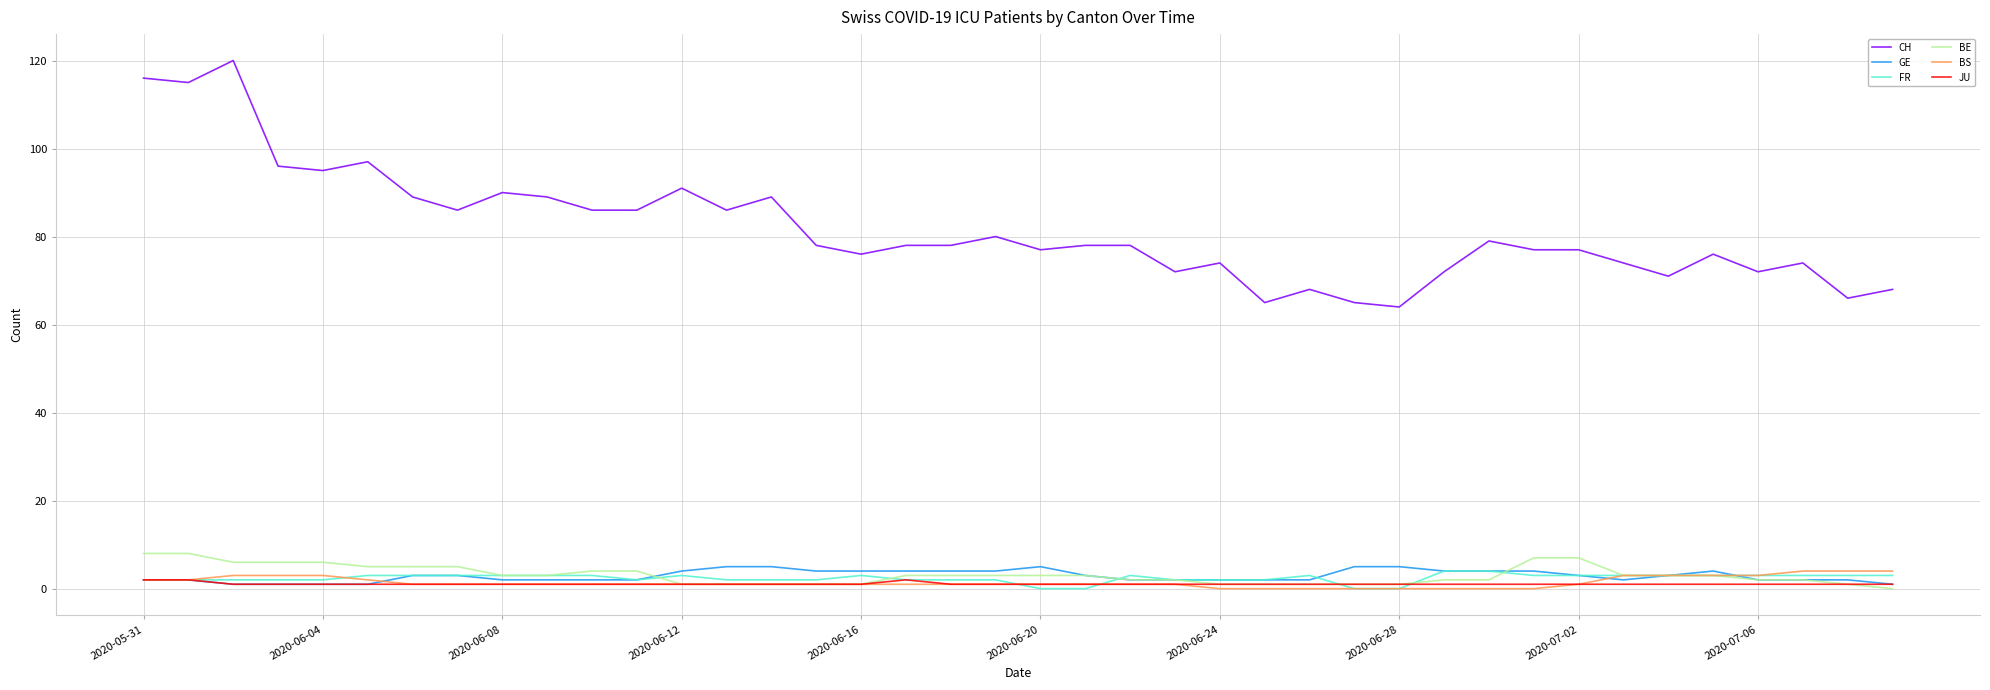

Is this an area chart (filled region under the line)?

No